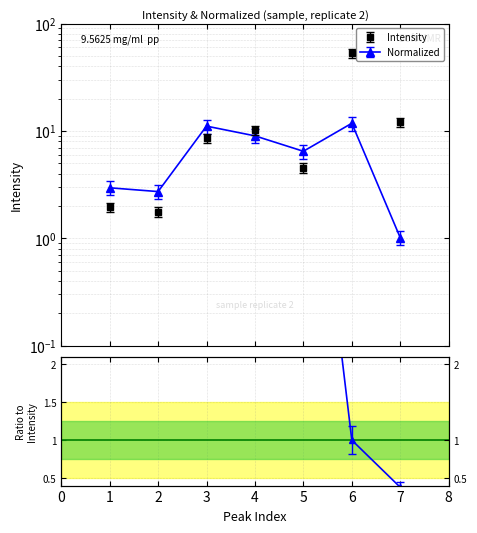

How many lines are shown in the chart?

2